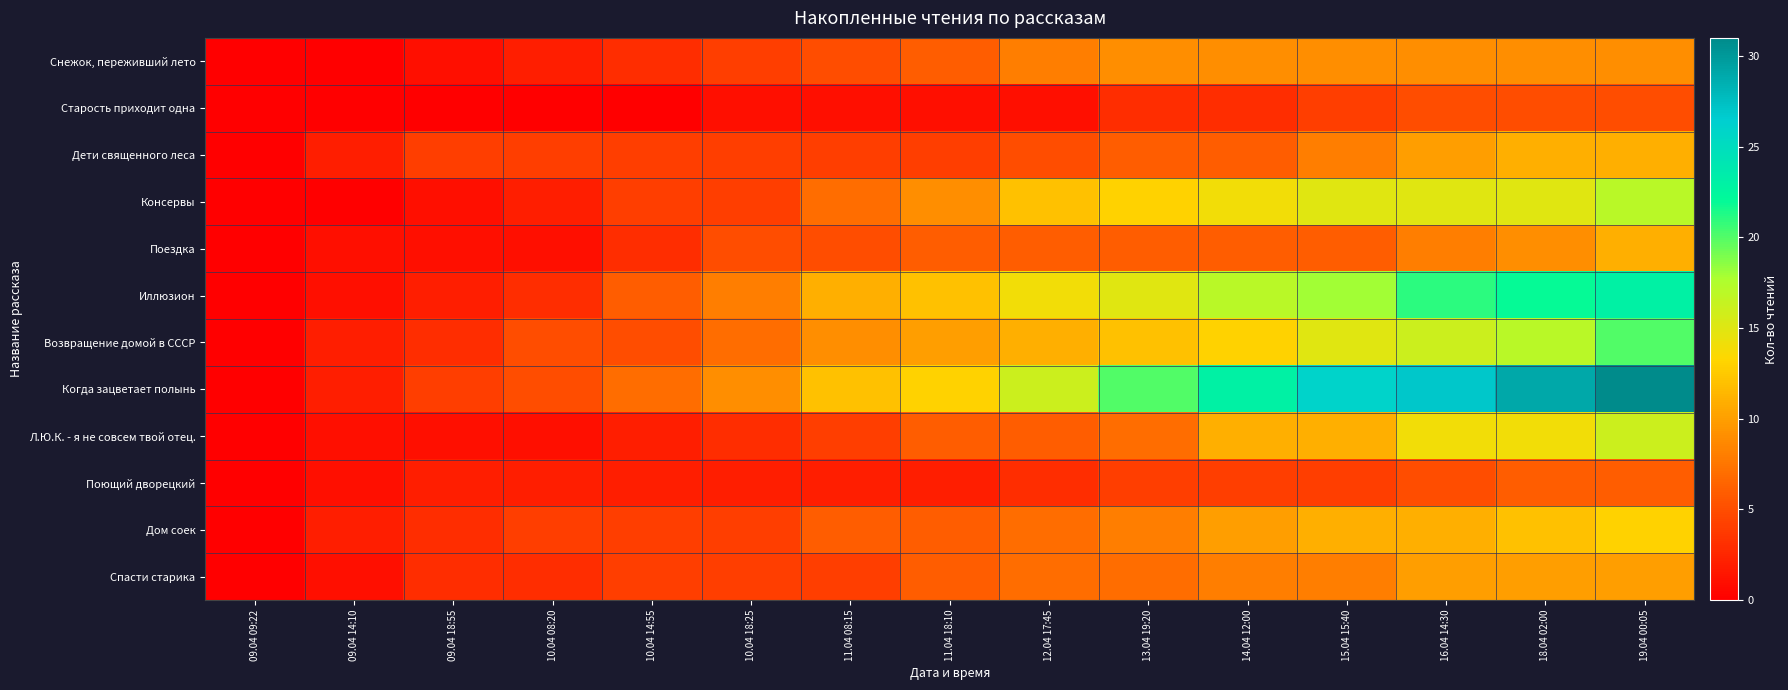

Rank the series by their maximum value, from highest to lowest.

Когда зацветает полынь, Иллюзион, Возвращение домой в СССР, Консервы, Л.Ю.К. - я не совсем твой отец., Дом соек, Дети священного леса, Поездка, Спасти старика, Снежок, переживший лето, Поющий дворецкий, Старость приходит одна